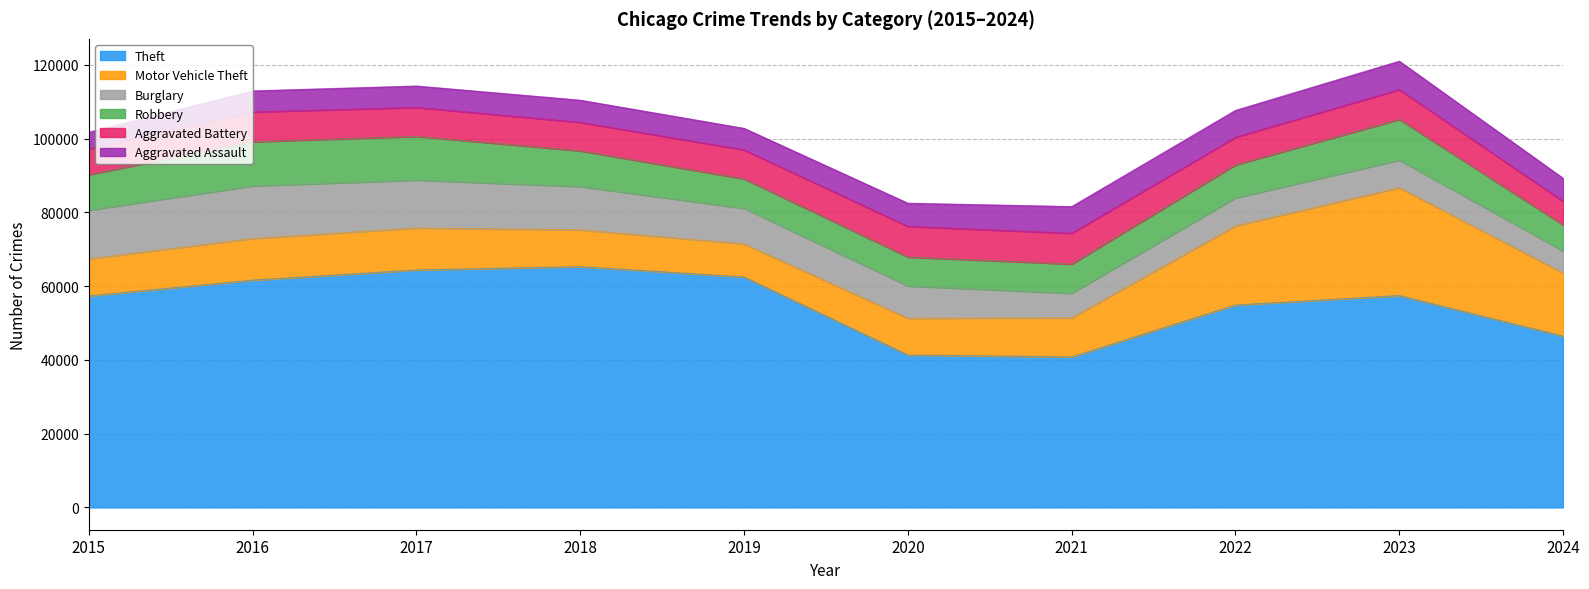

How many categories are shown in the chart?

10